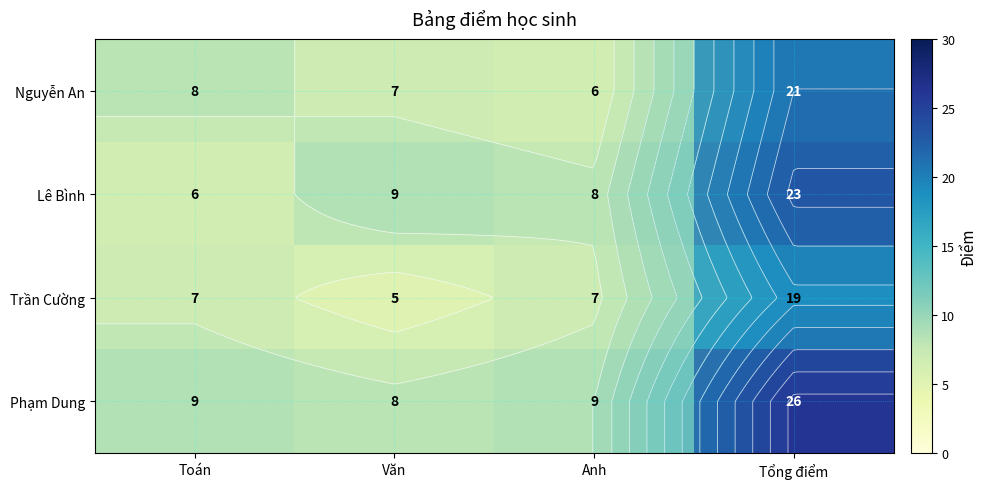

Where does the Phạm Dung series first go above 9?

Tổng điểm